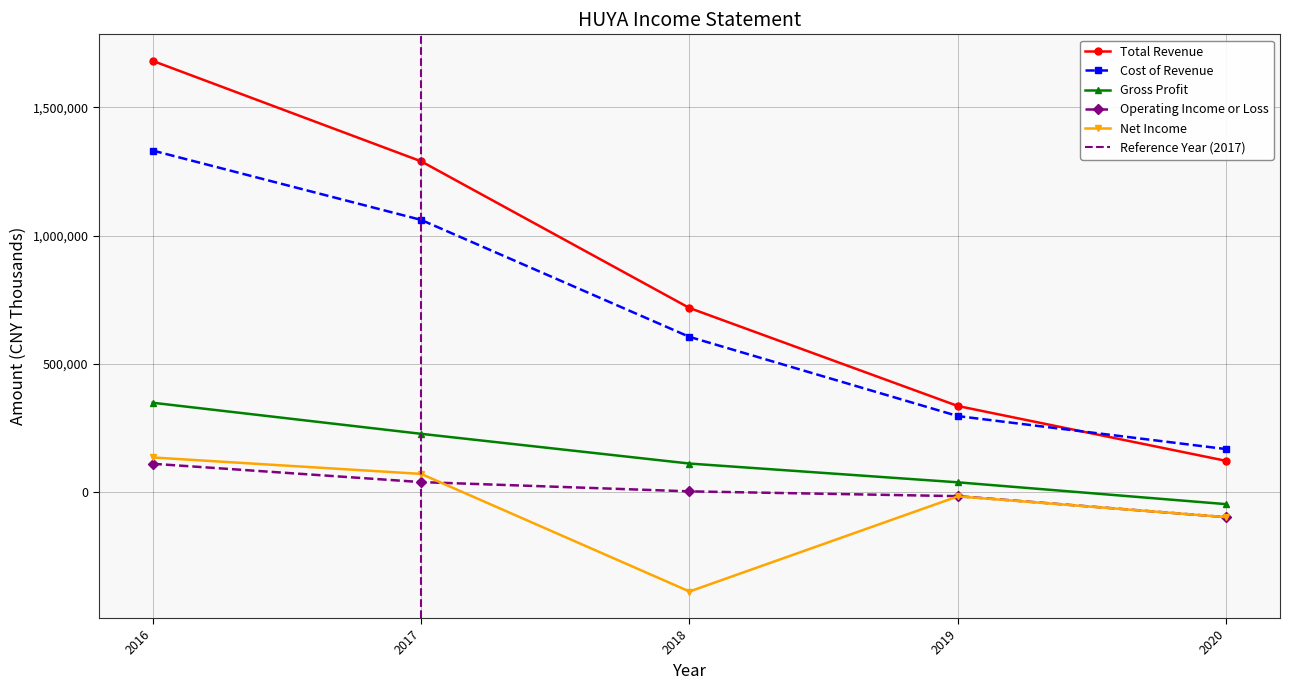

What is the maximum value shown in the chart?

1680600